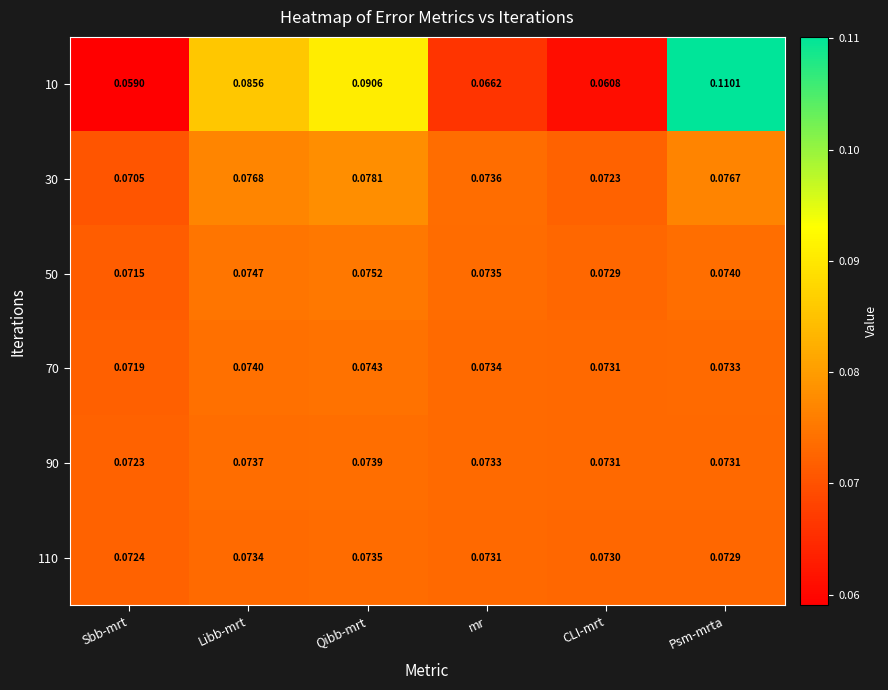

At which category is the sum across all series the highest?

Psm-mrta